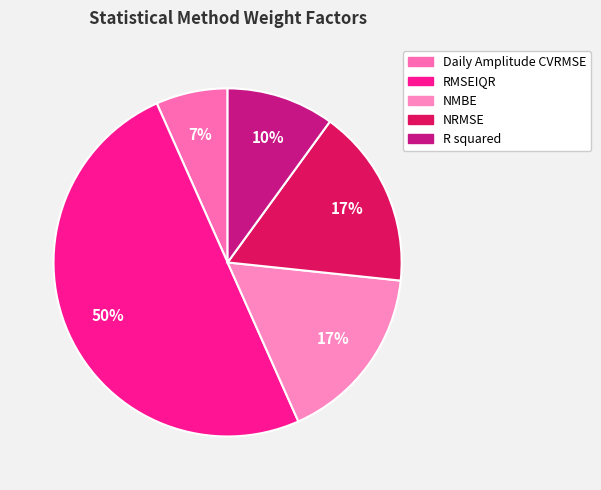

How many segments does this pie chart have?

5